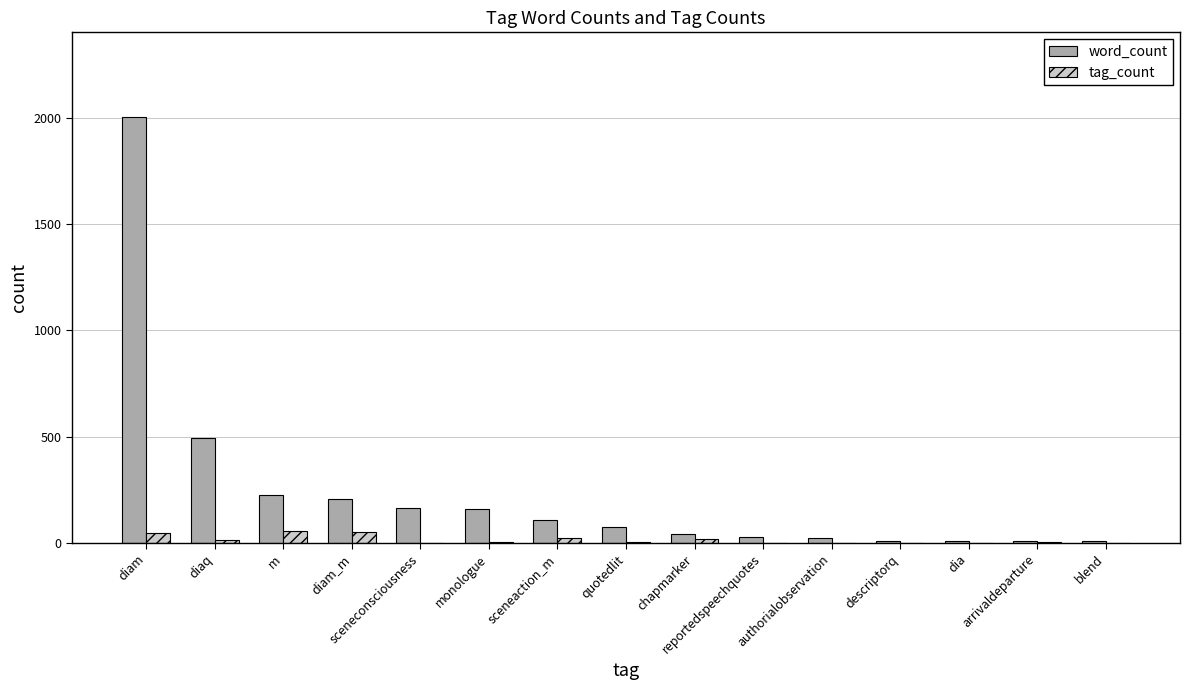

Which series has the largest total across all categories?

word_count